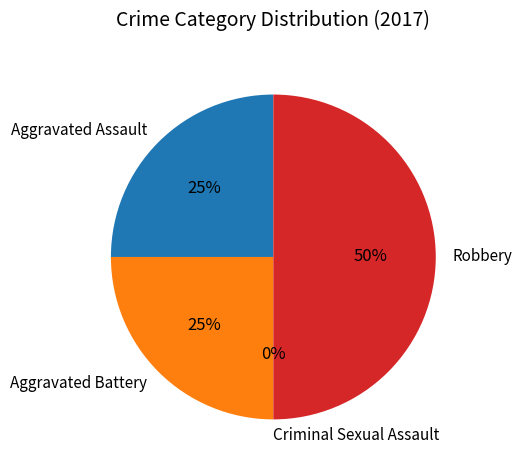

To the nearest percent, what is the combined percentage of Robbery and Aggravated Assault?

75%